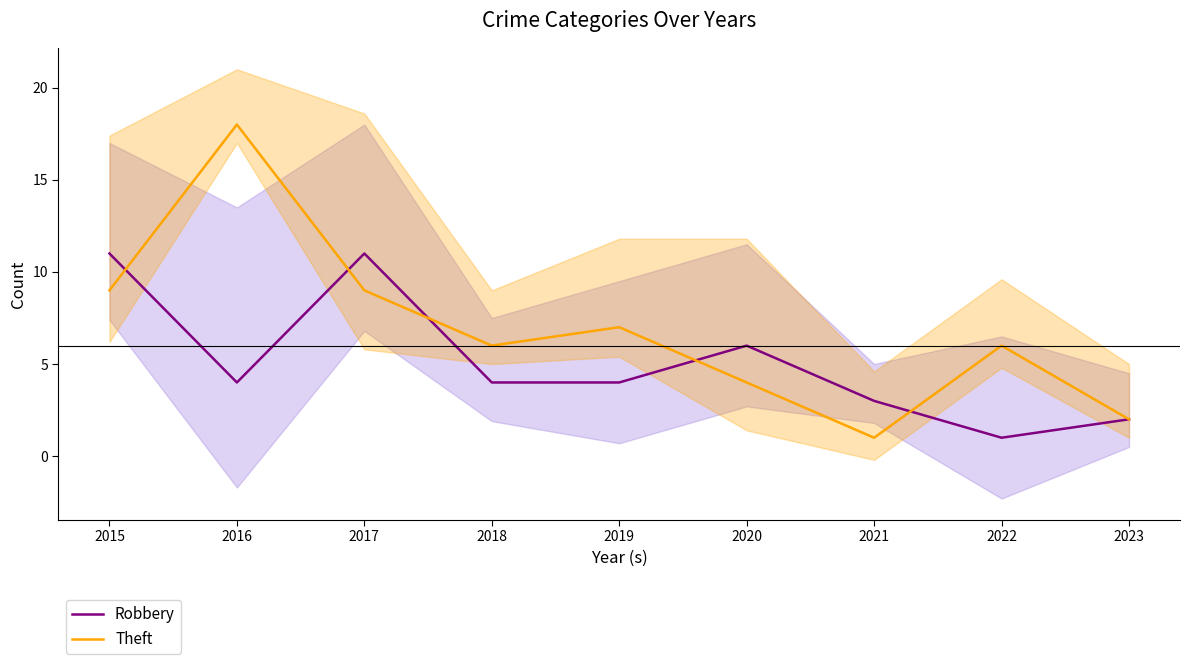

What are all the series names shown in the legend?

Robbery, Theft